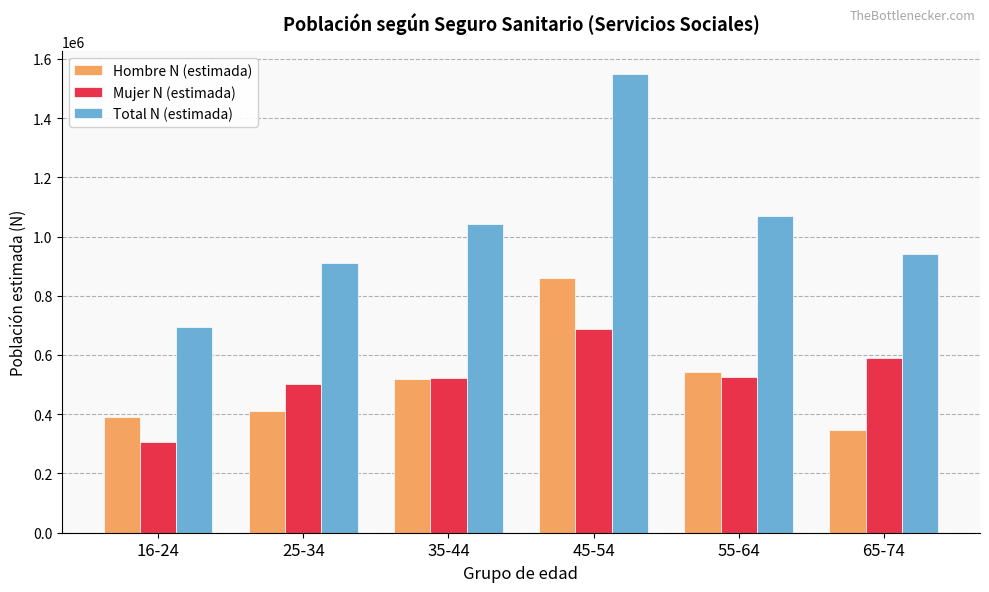

Is the value of Hombre N (estimada) at 65-74 greater than the value of Mujer N (estimada) at 55-64?

No